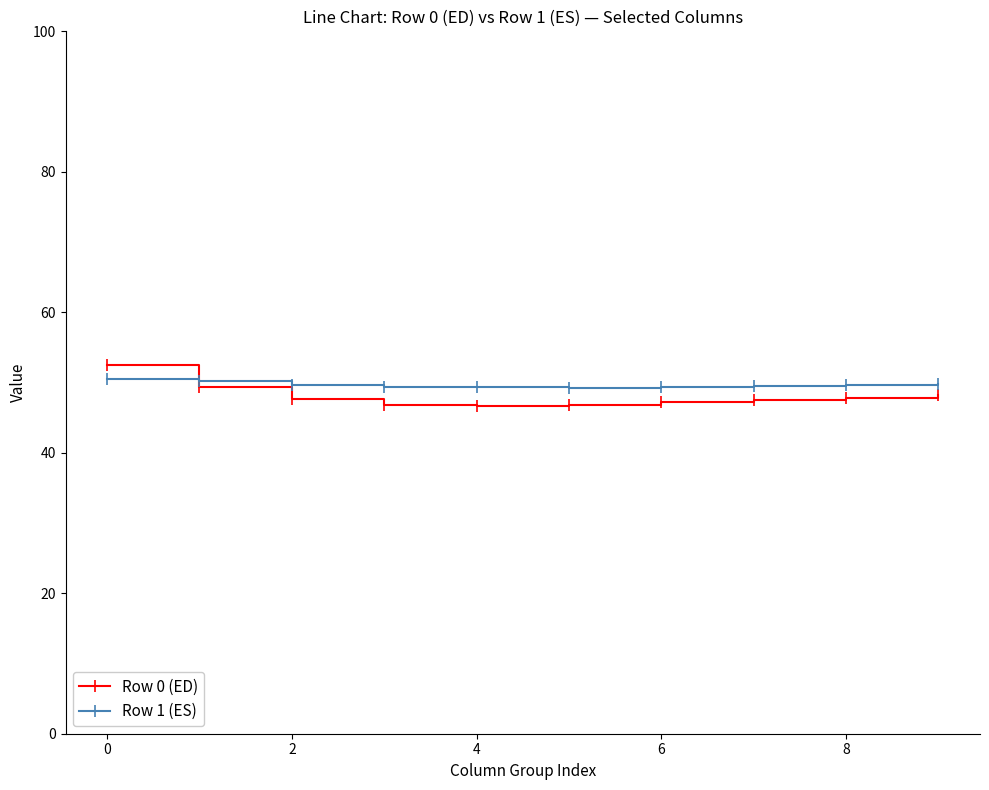

What is the smallest value displayed?

46.7